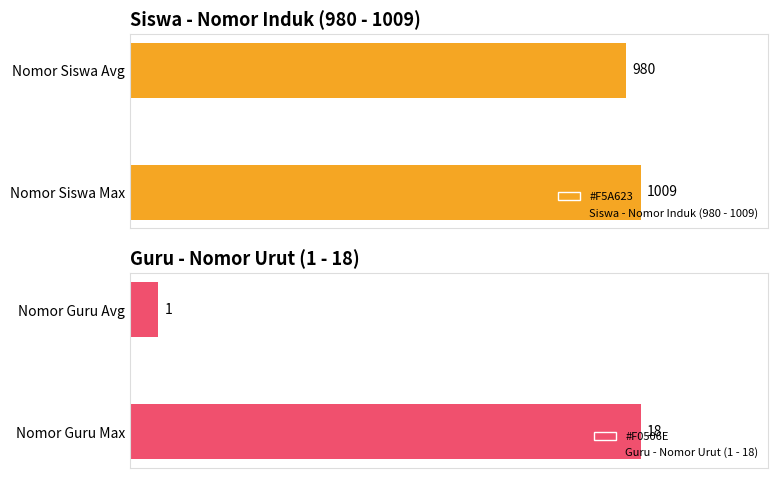

What is the sum of the Siswa - Nomor Induk (980 - 1009) values at 0 and 200?

1989